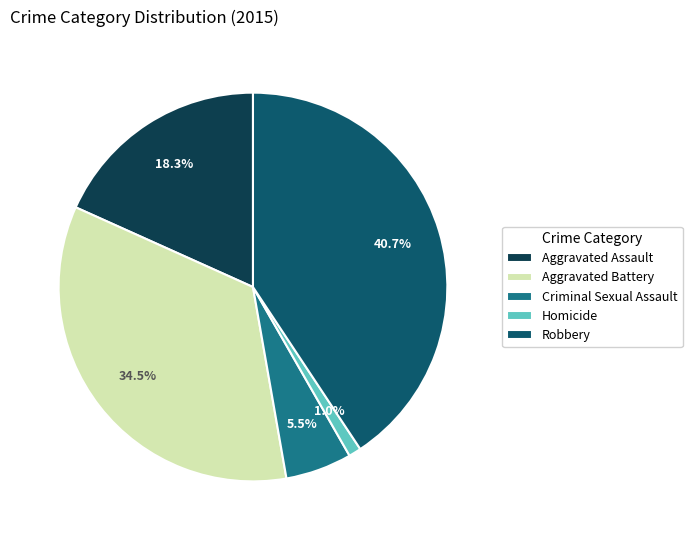

Is it true that Aggravated Assault is 26% of the pie?

False